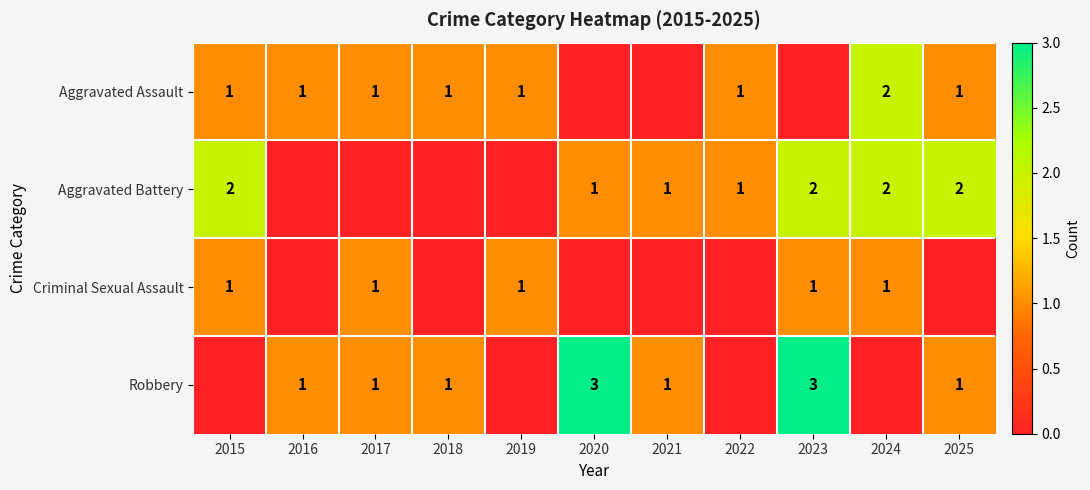

Is the value of Aggravated Battery at 2015 greater than the value of Aggravated Assault at 2016?

Yes